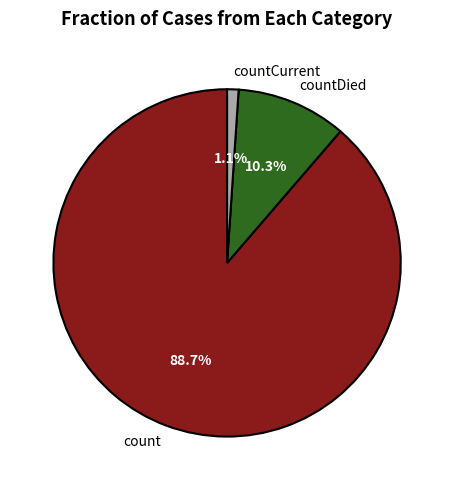

How many slices are in this pie chart?

3